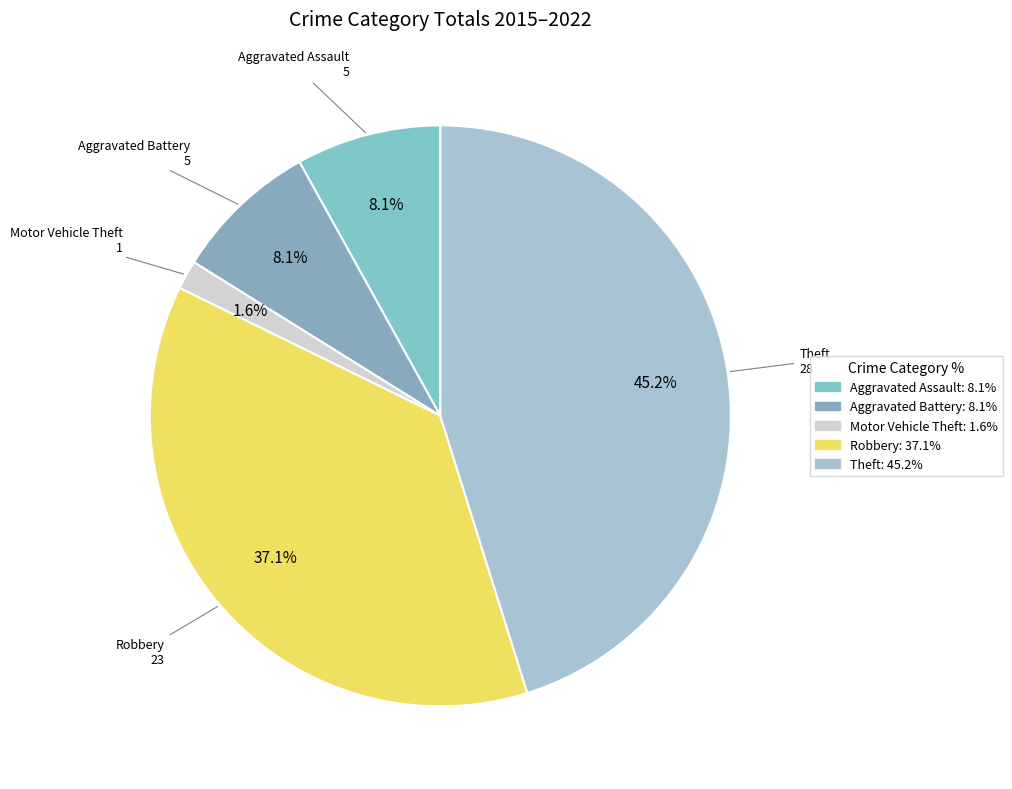

How many slices are in this pie chart?

5